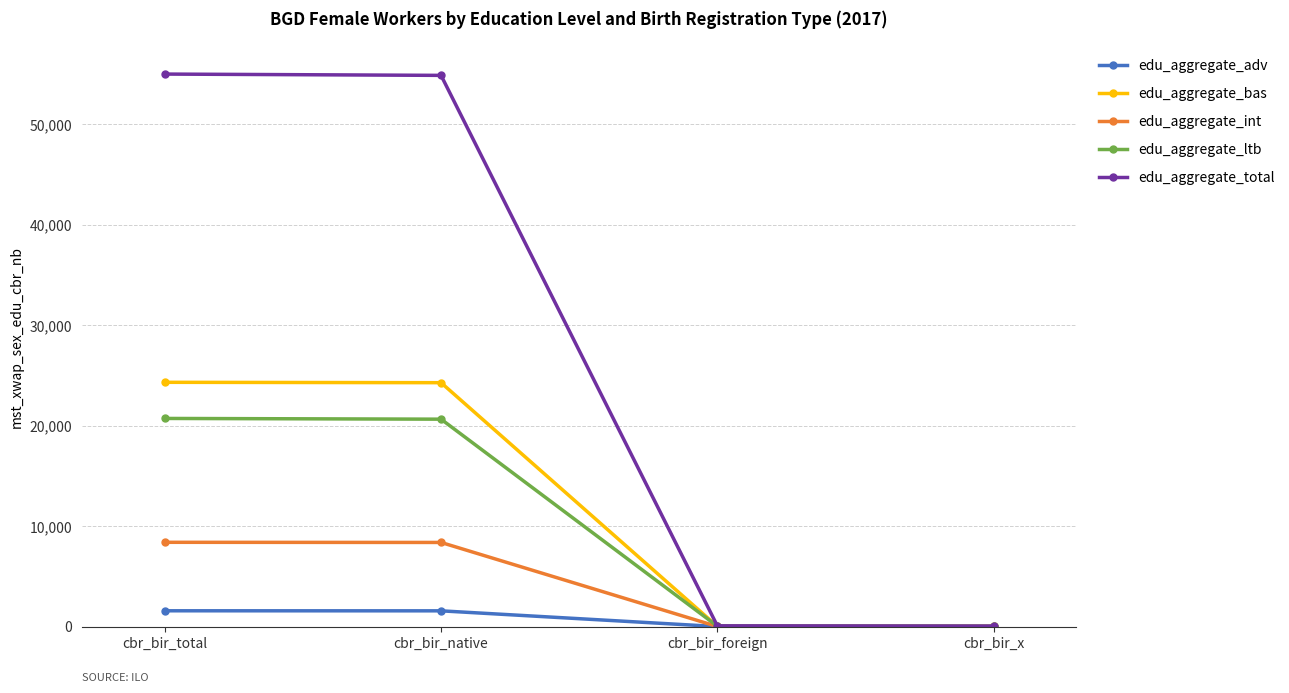

The edu_aggregate_bas series shows 42278.3 at cbr_bir_total. True or false?

False